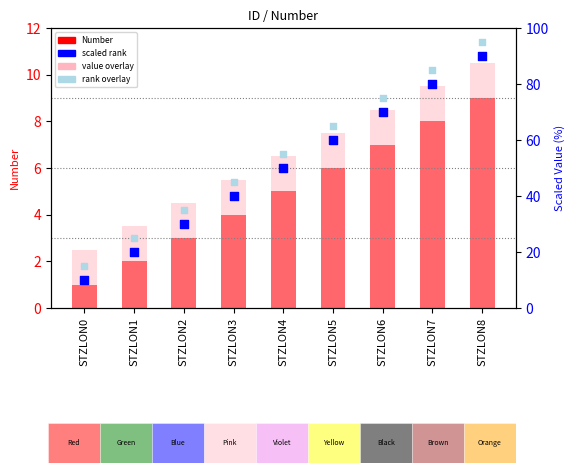

Which series has the largest total across all categories?

rank overlay